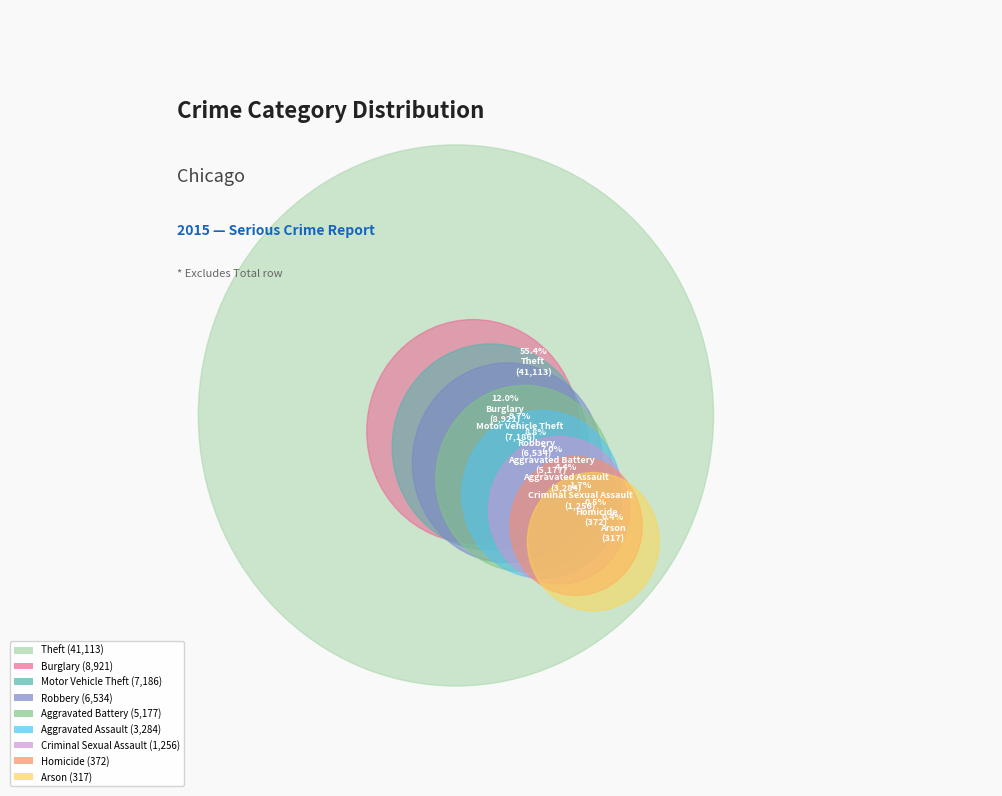

Which slice is the largest?

Theft